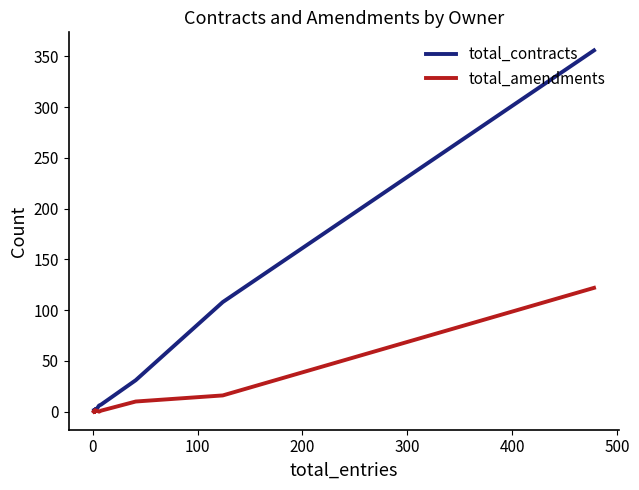

How many interior local valleys does the total_contracts series have?

2